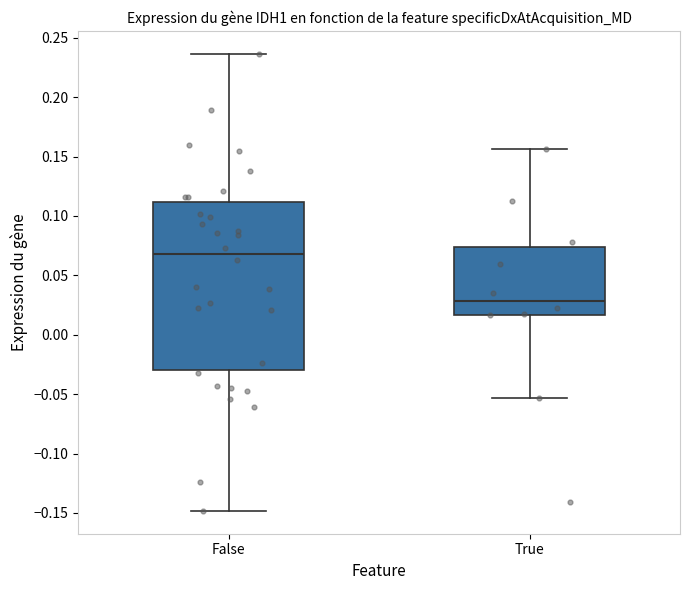

Comparing the boxes themselves (not the whiskers), which one is the tallest?

False